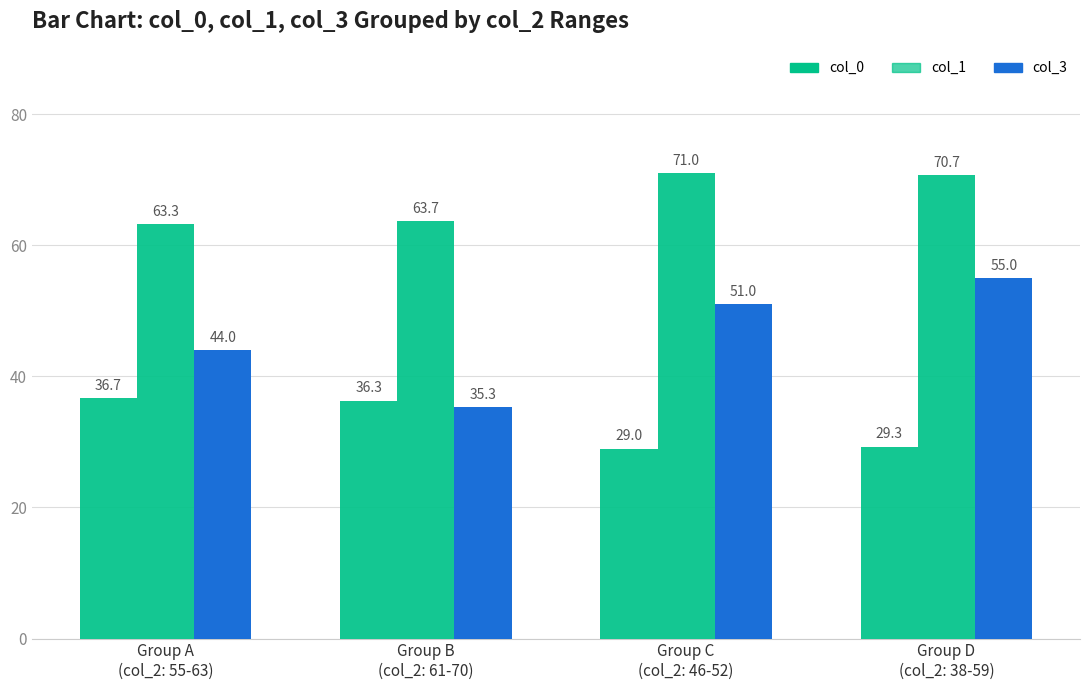

What is the spread (max minus min) of values at Group C
(col_2: 46-52)?

42.0